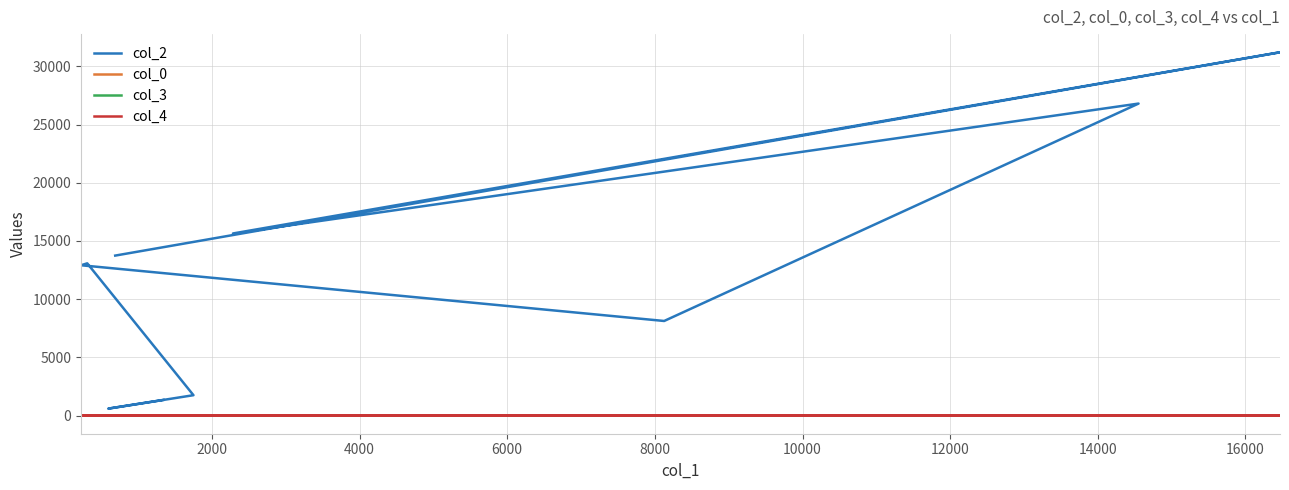

What is the approximate value of col_0 at 14000?

9.4